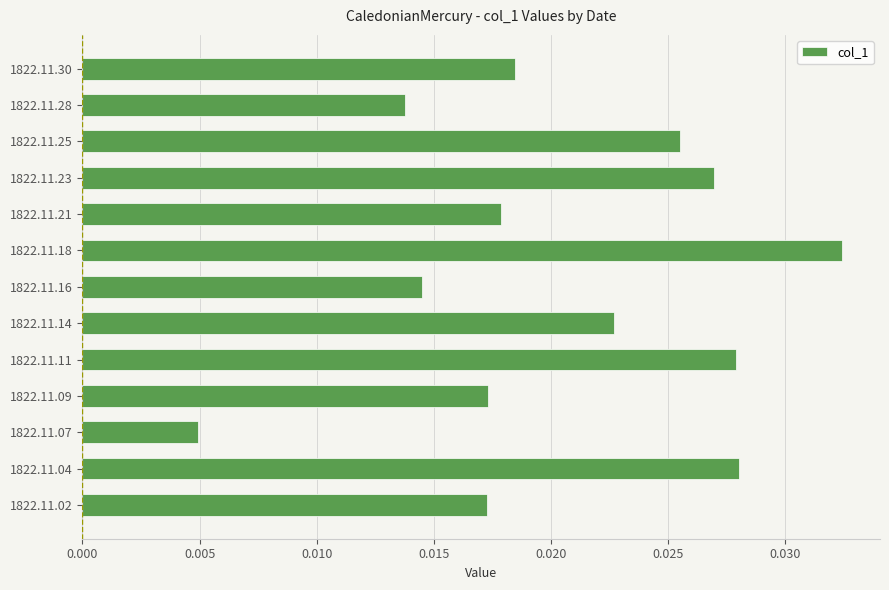

What is the sum of all values?

0.3